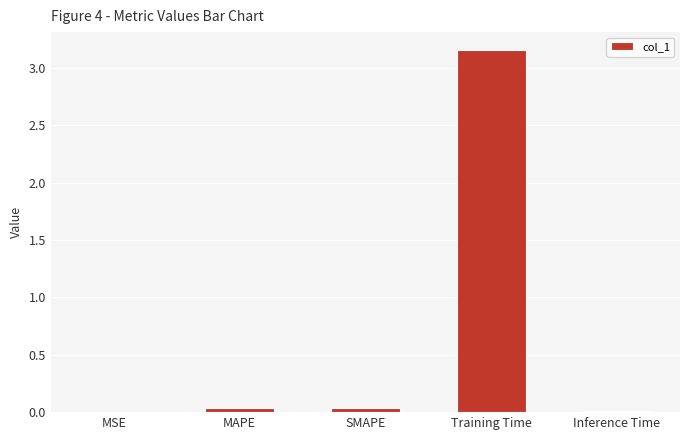

True or false: the data shows 0.0 at SMAPE.

True